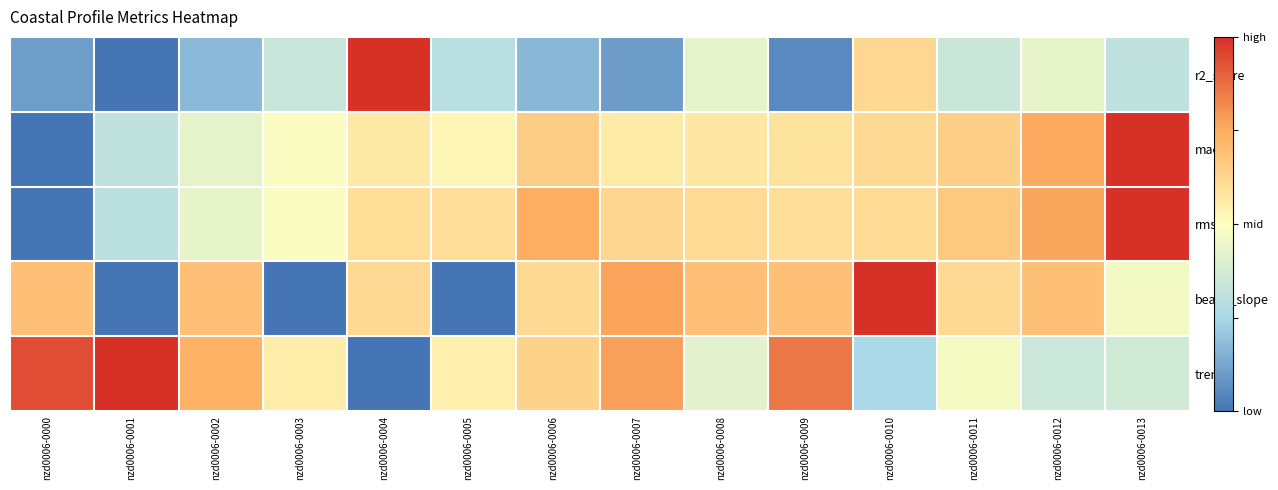

What is the total value across all series at nzd0006-0007?

2.8